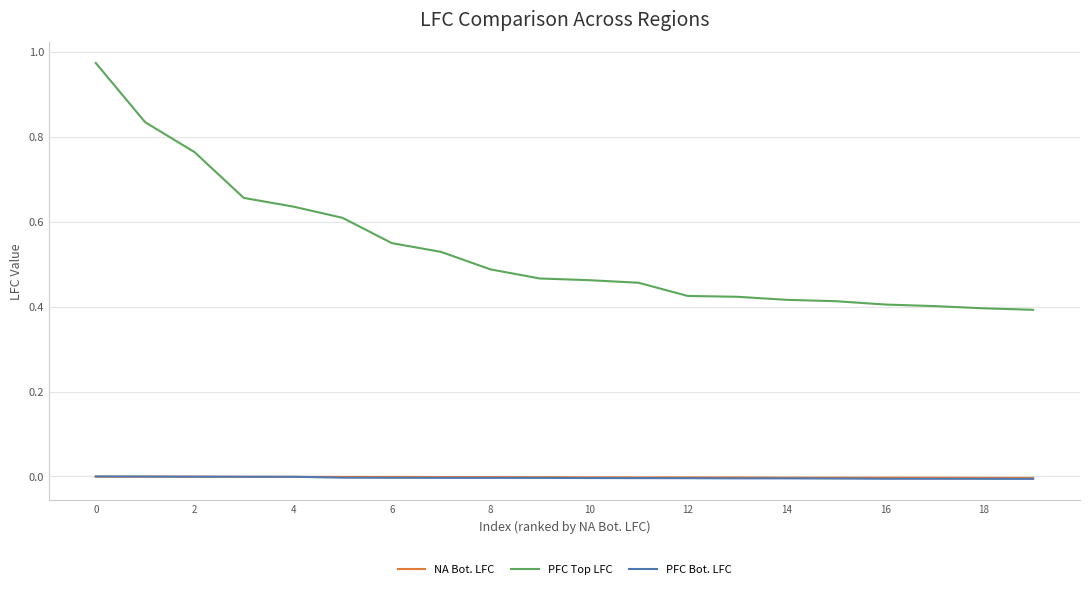

Count the number of data series in this chart.

3